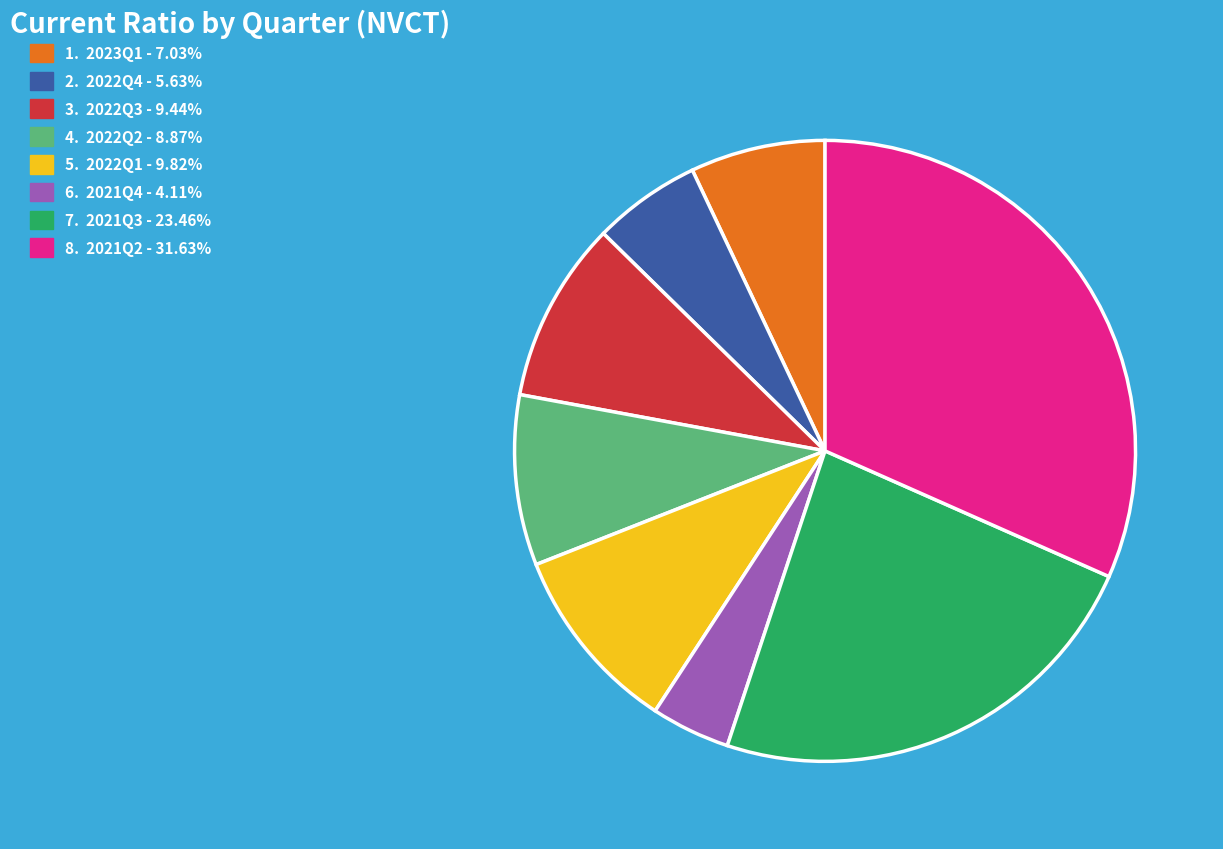

Count the number of slices in the pie.

8